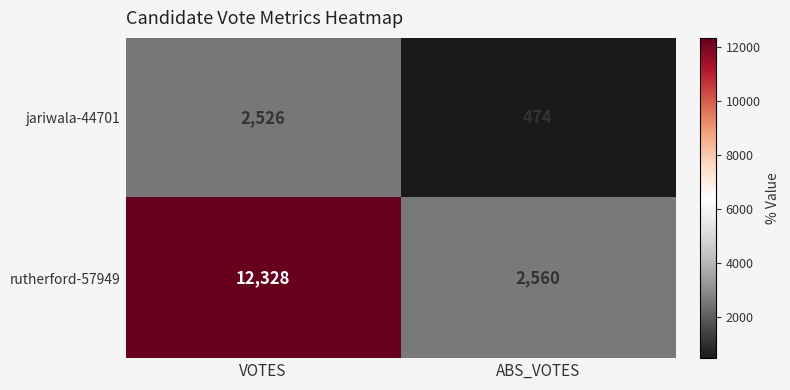

The value of rutherford-57949 at VOTES is 12328. True or false?

True